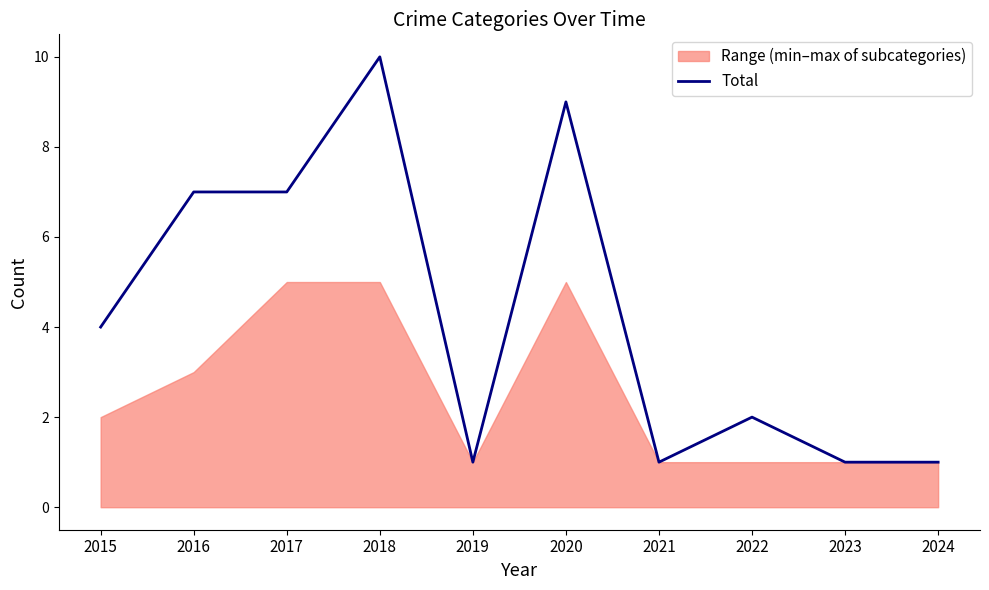

What is the value of the 2nd point from the left?

7